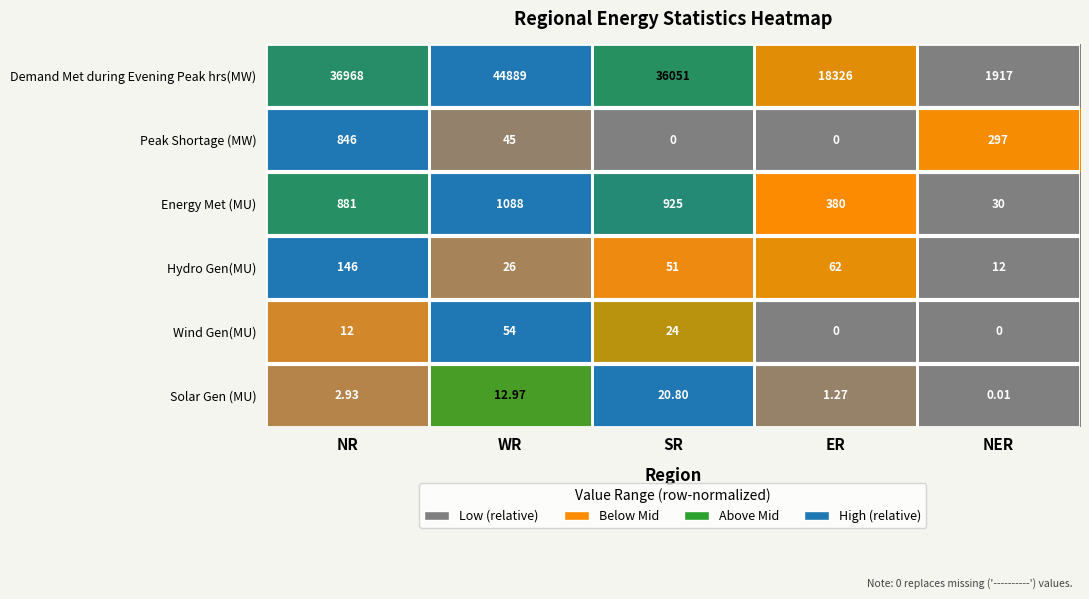

How many series are shown in this chart?

6